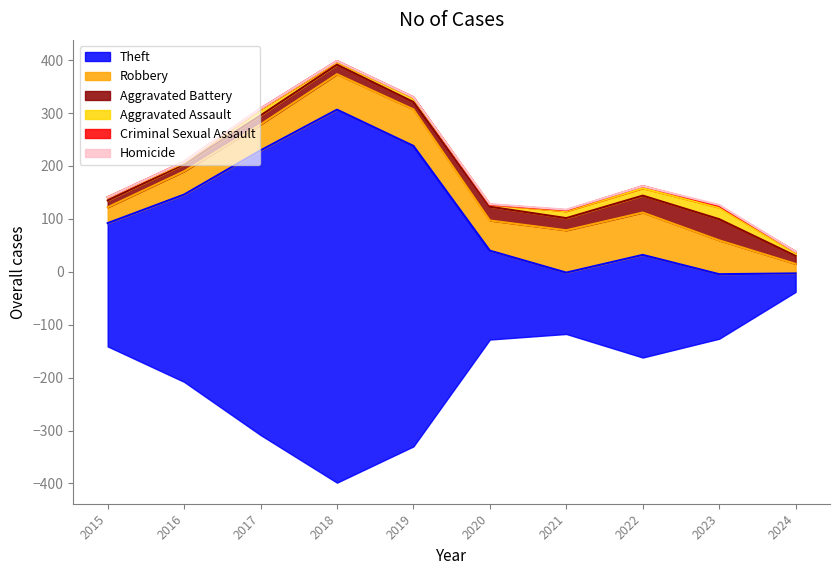

What is the total value across all series at 2018?

797